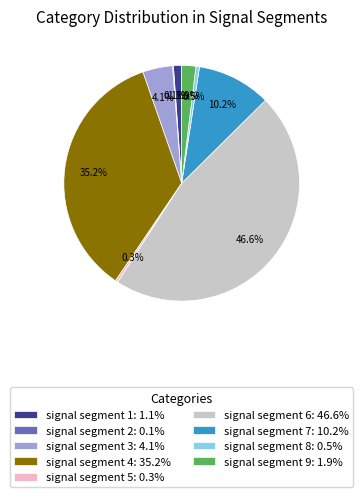

Do signal segment 4: 35.2% and signal segment 9: 1.9% together represent more than half of the pie?

No